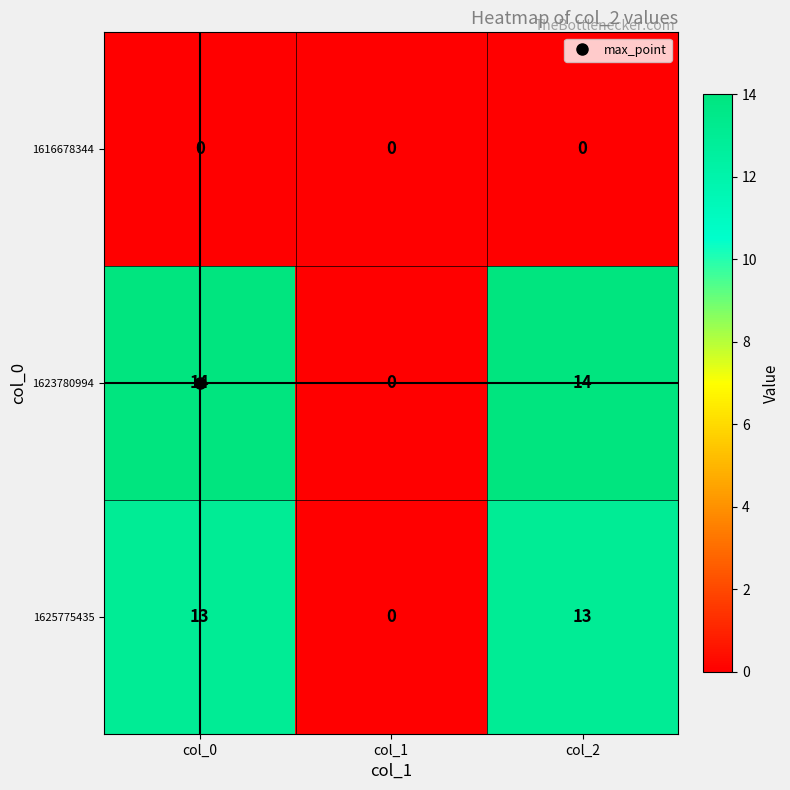

The value of 1623780994 at col_0 is 14. True or false?

True